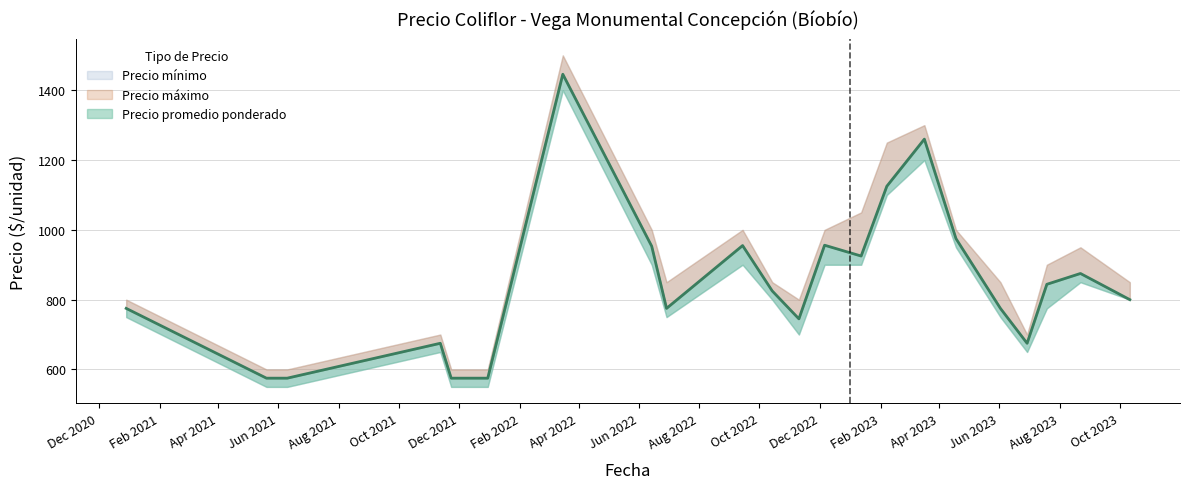

What is the difference between the highest and lowest values at 2021-06-10?

50